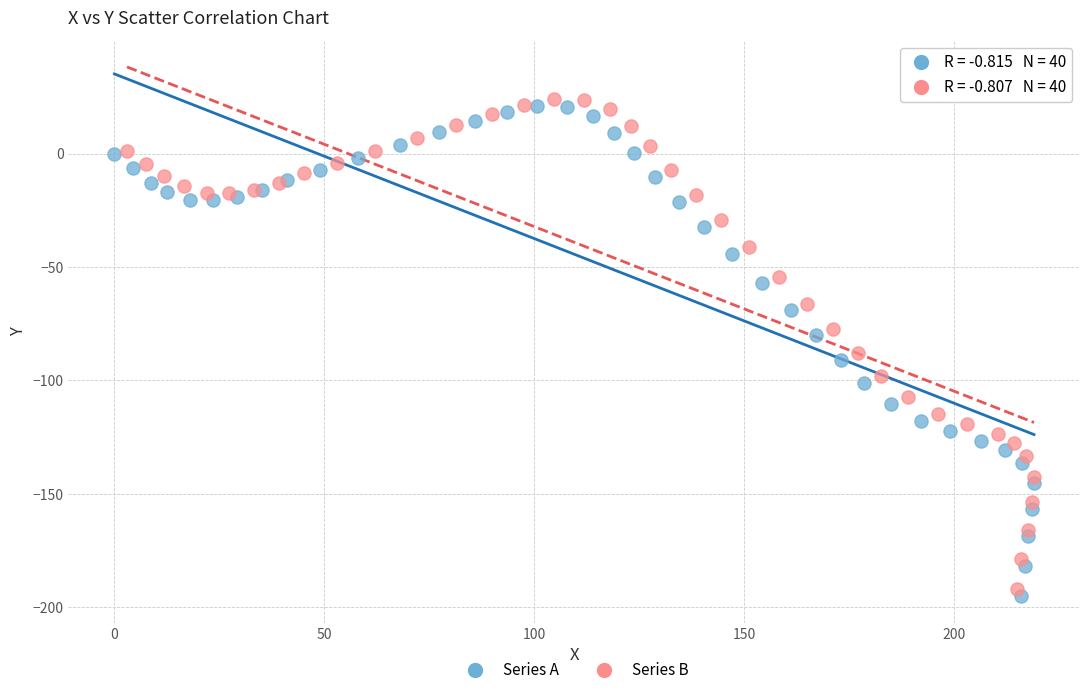

Which series reaches the minimum Y coordinate?

Series A